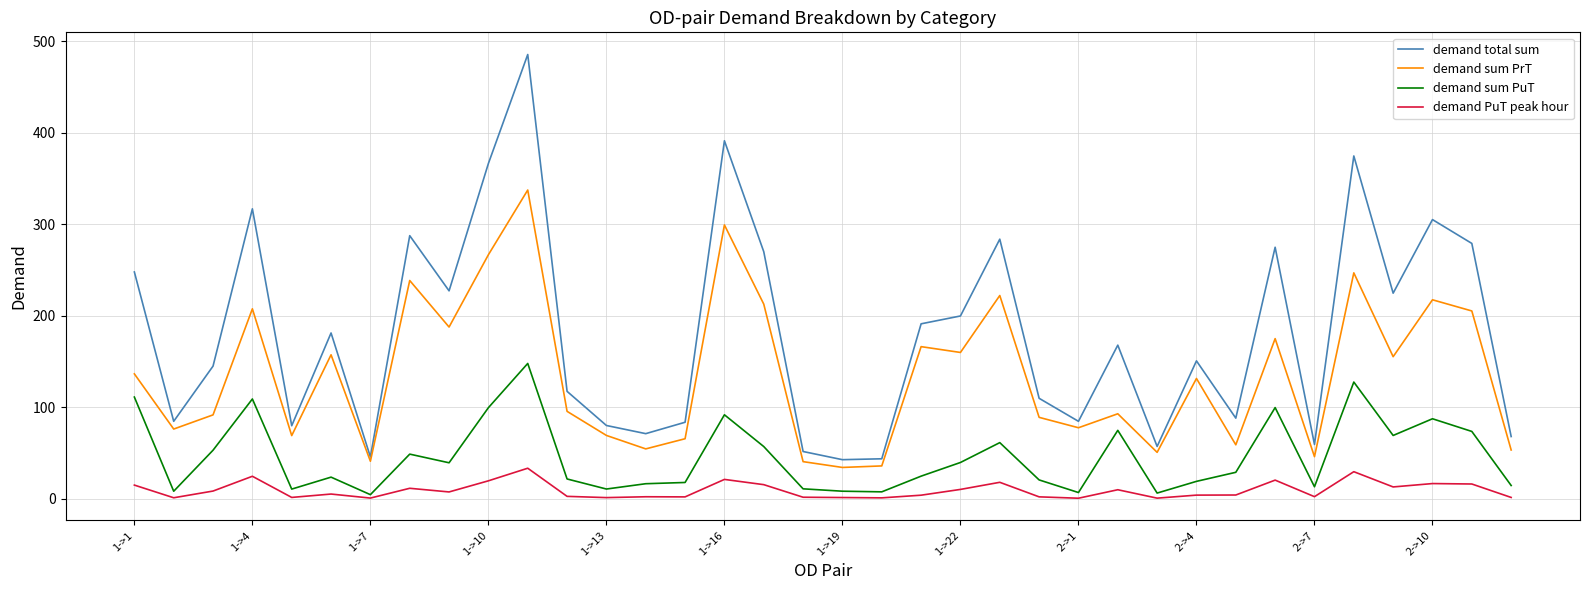

Which series has the largest range (max minus min)?

demand total sum